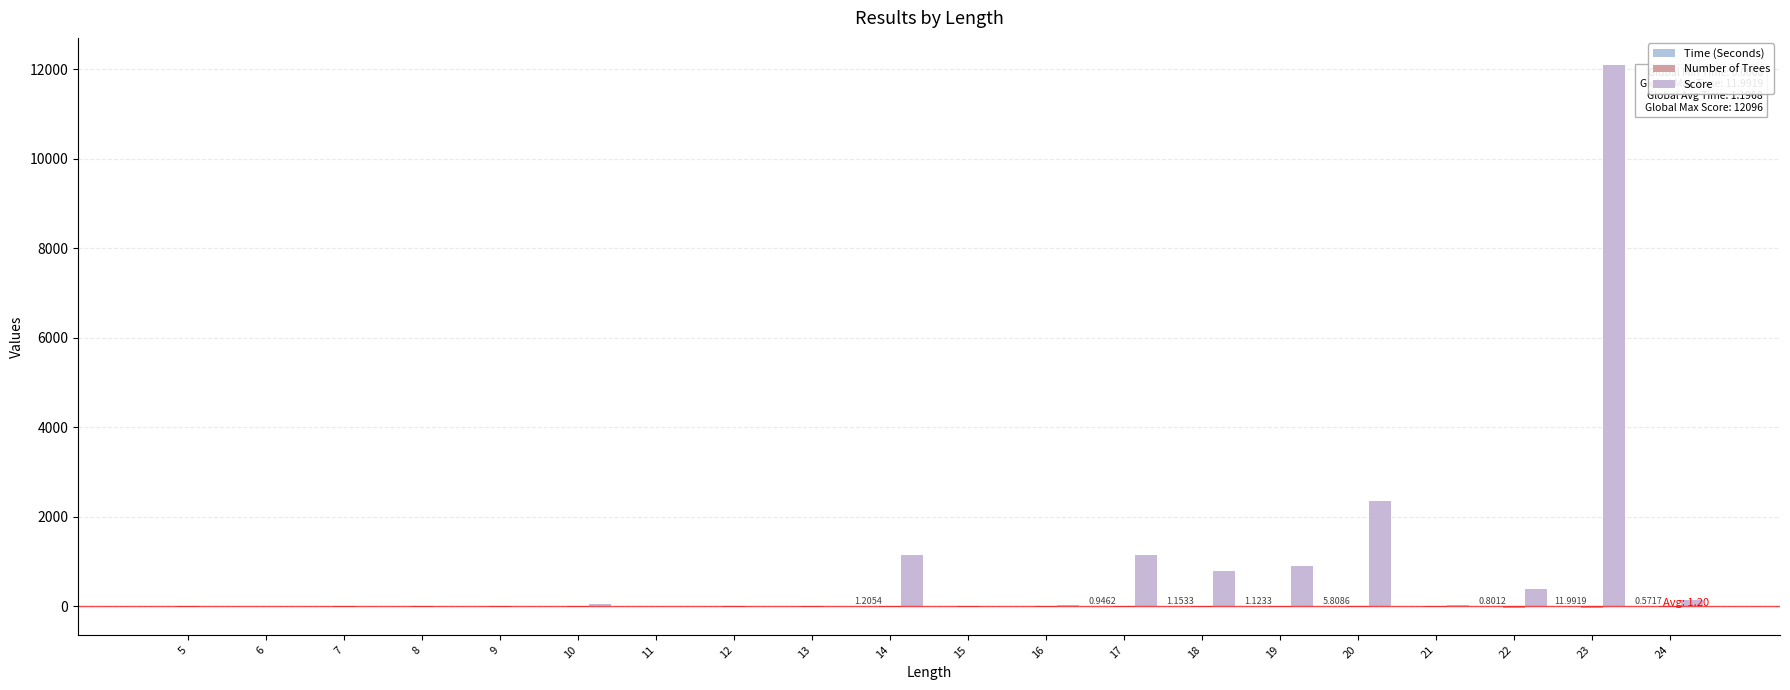

At which category is the sum across all series the highest?

23